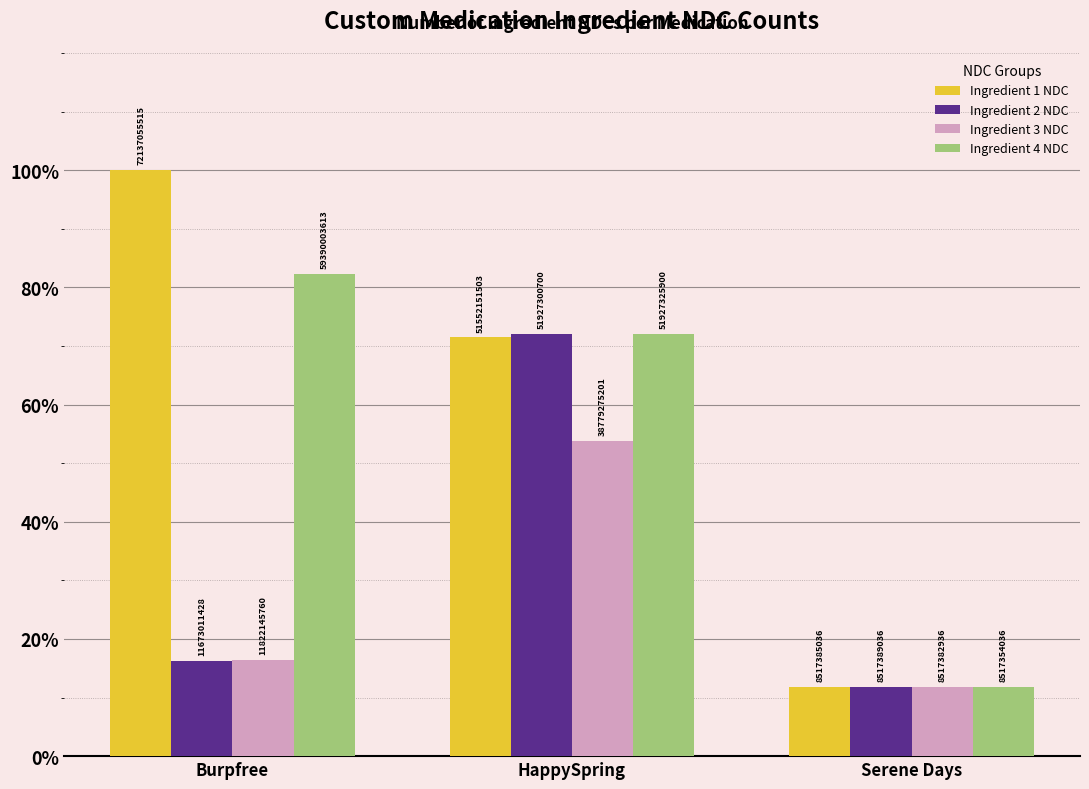

What are all the series names shown in the legend?

Ingredient 1 NDC, Ingredient 2 NDC, Ingredient 3 NDC, Ingredient 4 NDC